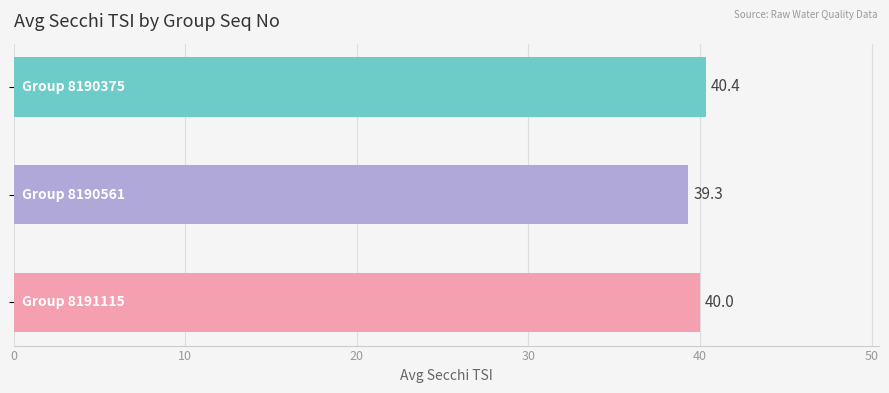

What is the value of the 1st bar from the top?

40.4